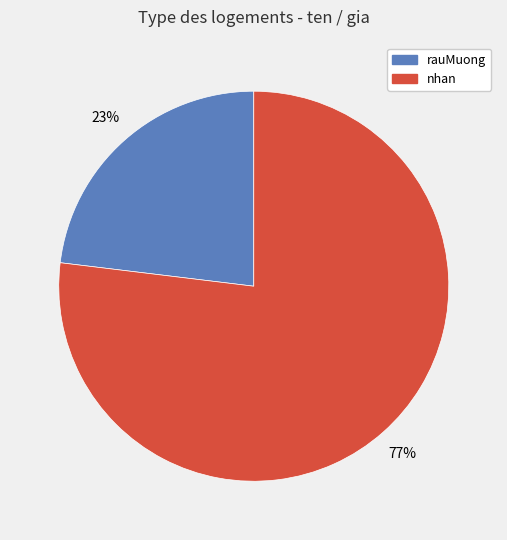

Which slice is the smallest?

rauMuong